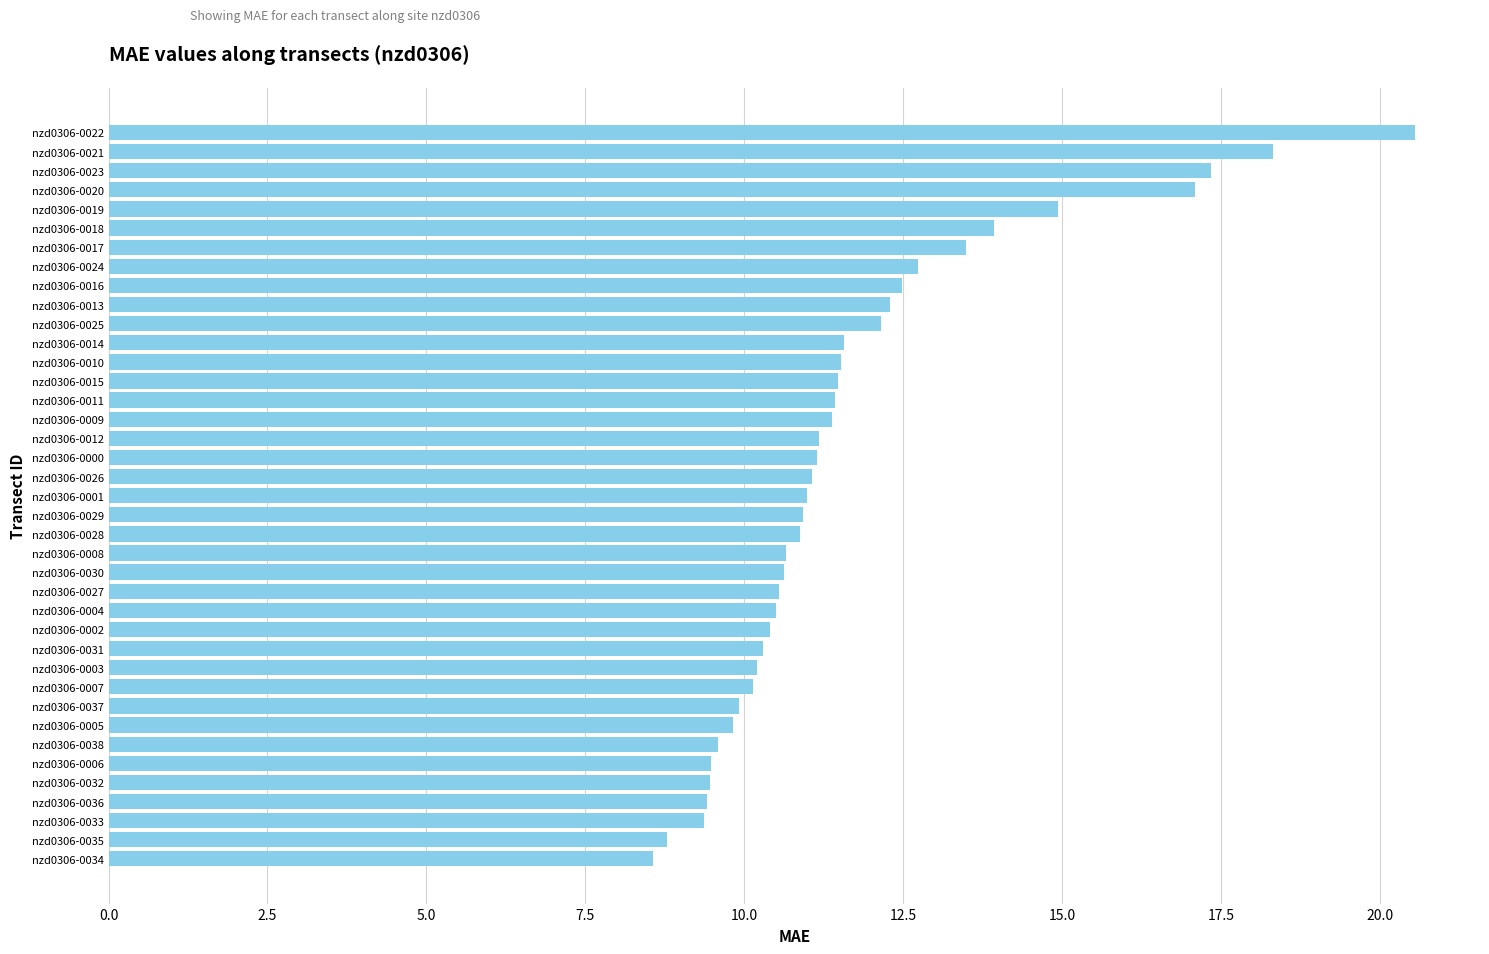

What is the sum of all values?

456.5